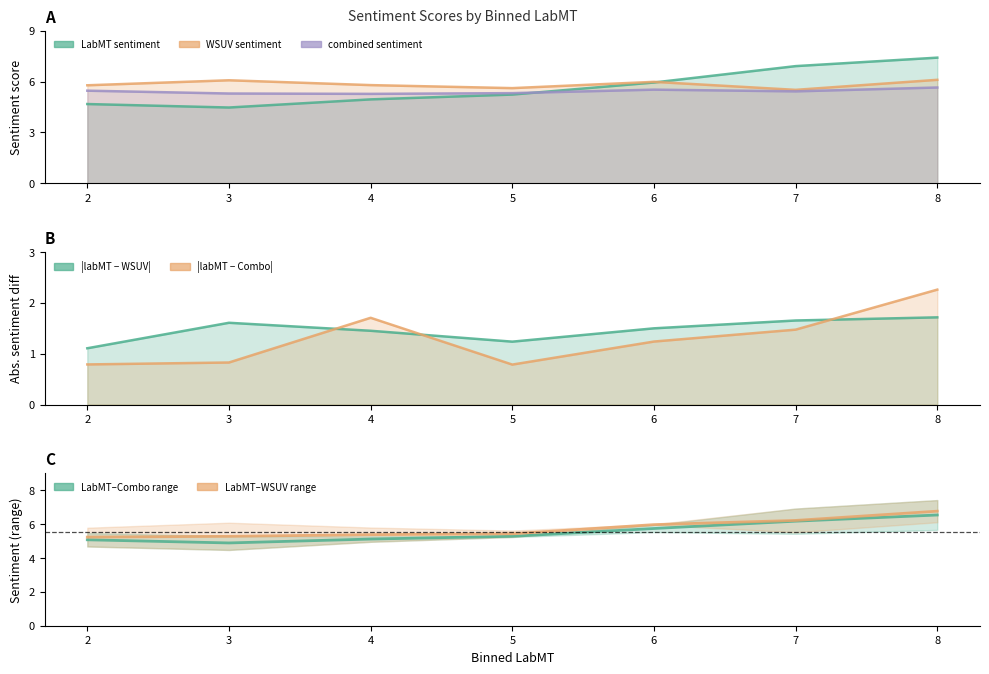

How many sentiment diff (labMT vs Combo) absolute values are between 0 and 1?

3